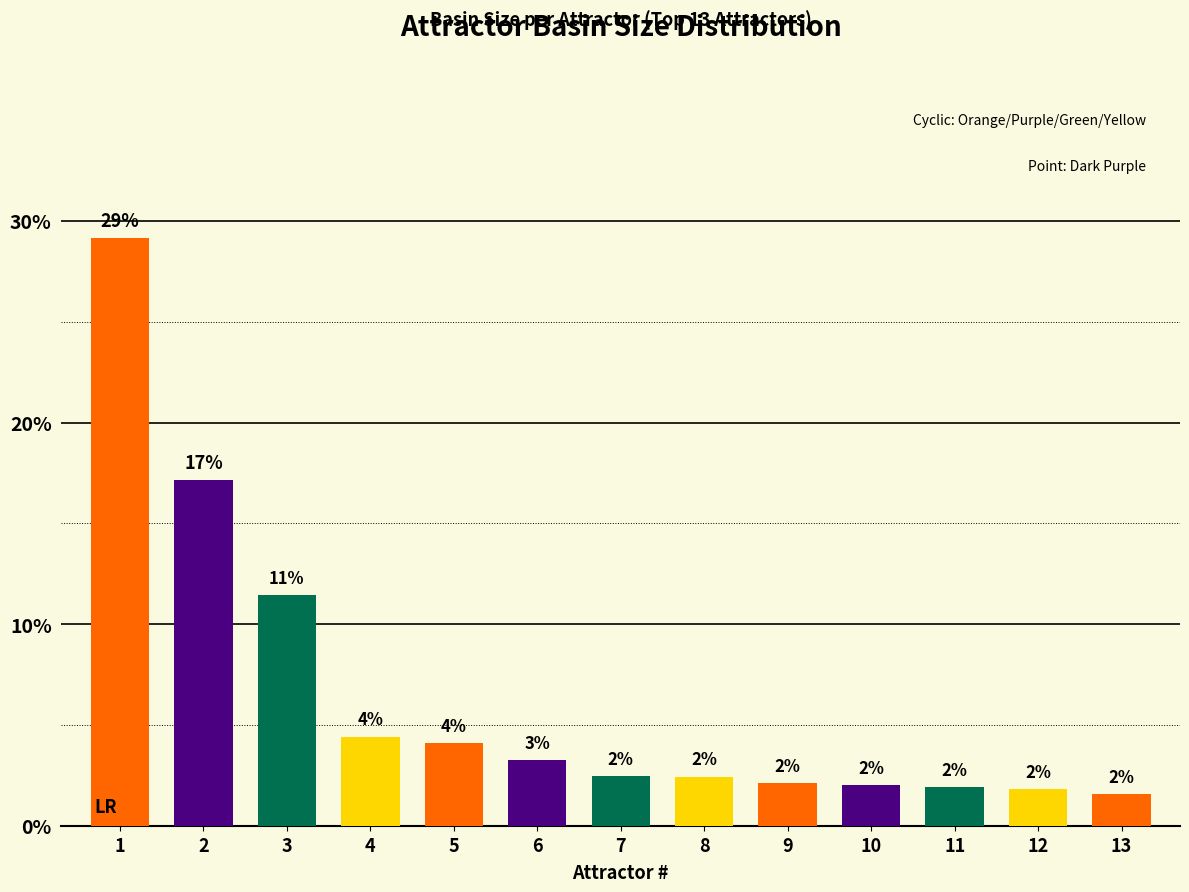

What is the sum of all values?

0.8